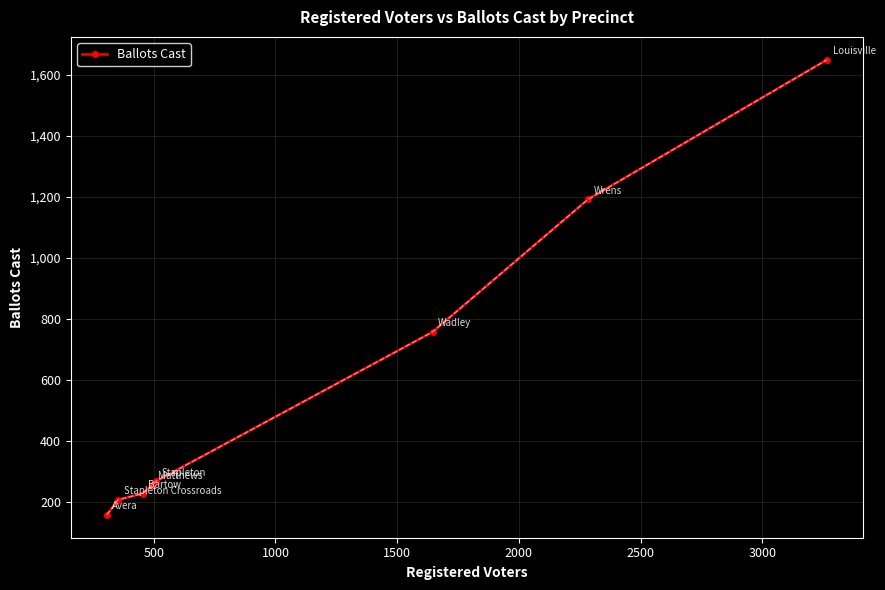

What is the value of the 4th point from the left?

255